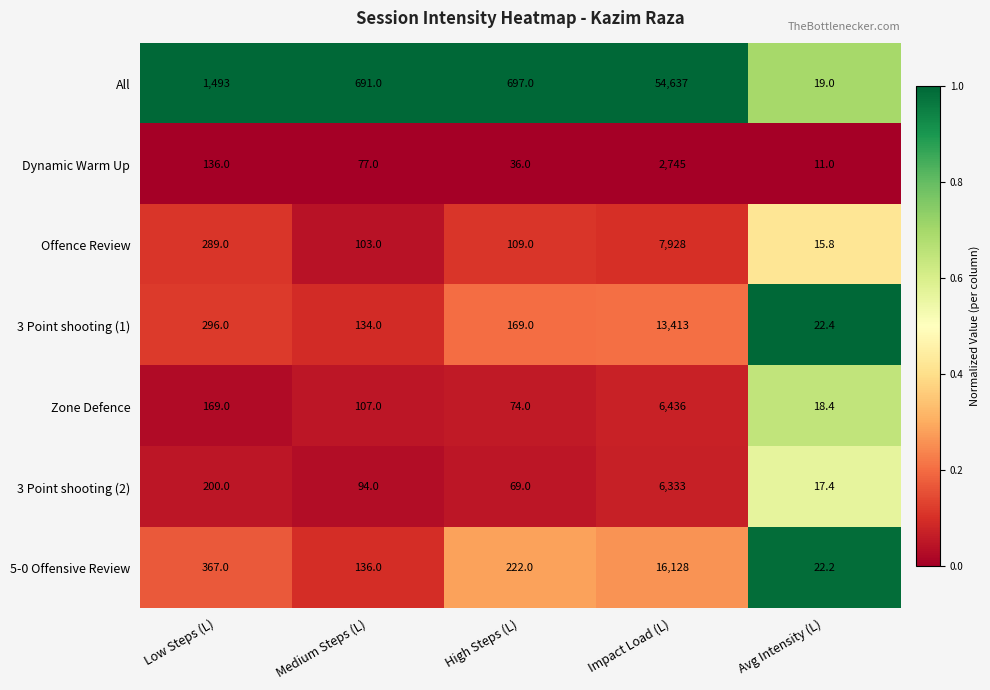

How many data points in 5-0 Offensive Review are less than 222?

2